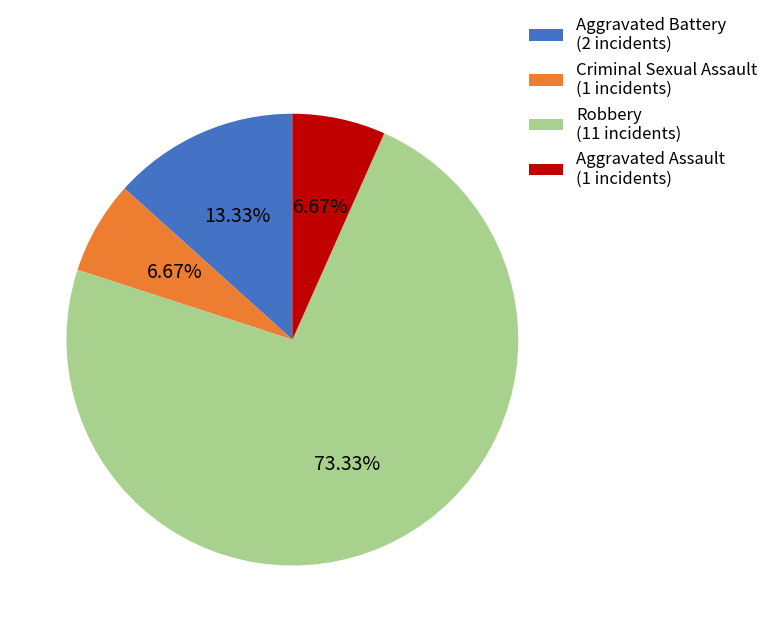

Which slice is the largest?

Robbery